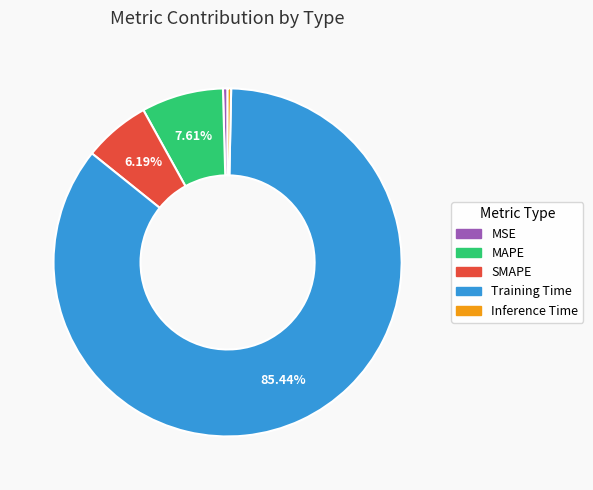

To the nearest percent, what is the difference between the largest and smallest slice percentages?

85%